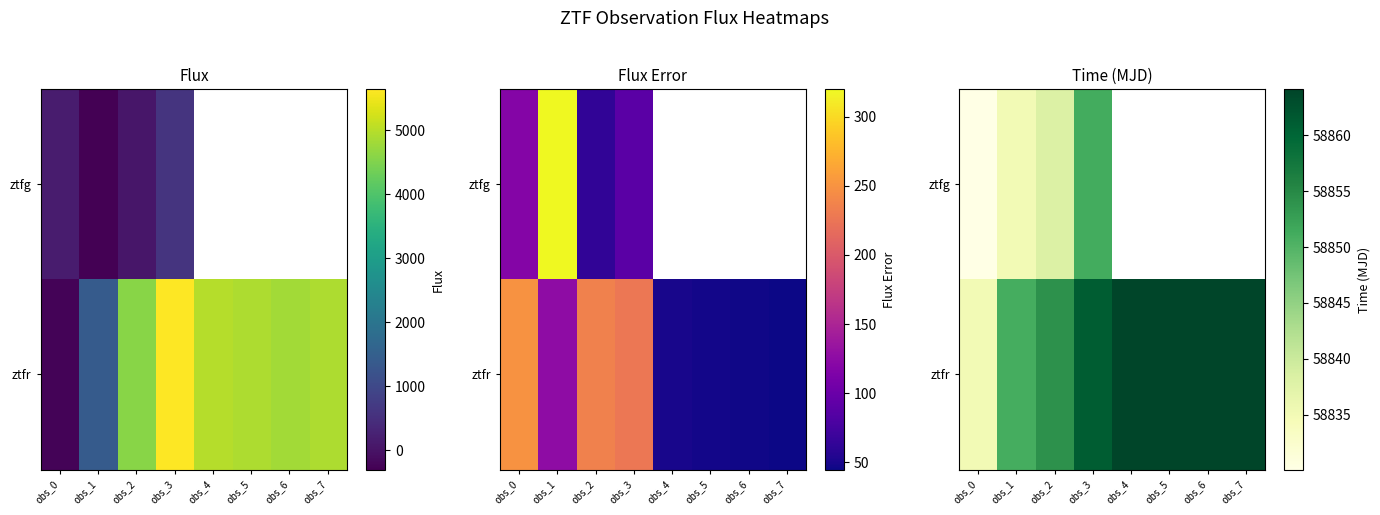

Is it true that ztfg equals 58830.1 at obs_0?

True